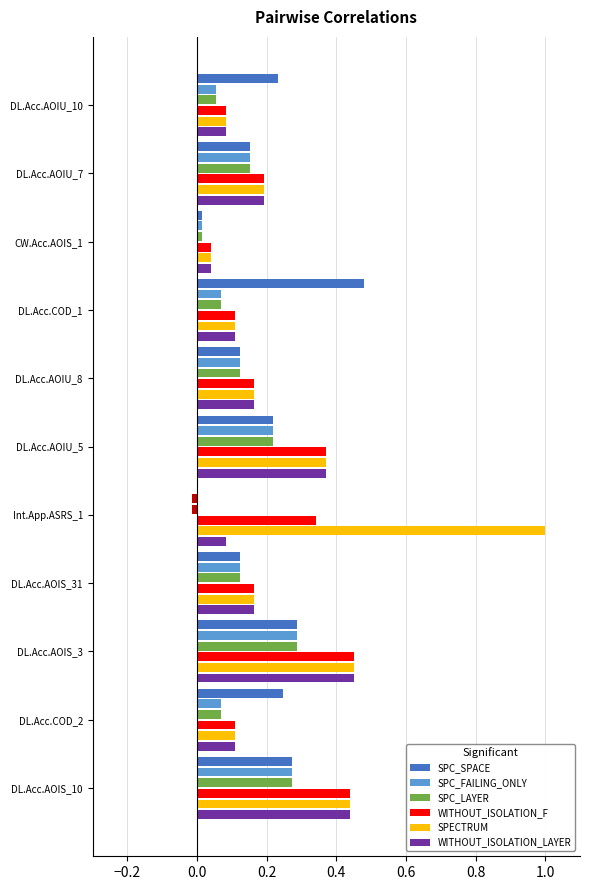

Count the number of categories in the chart.

11